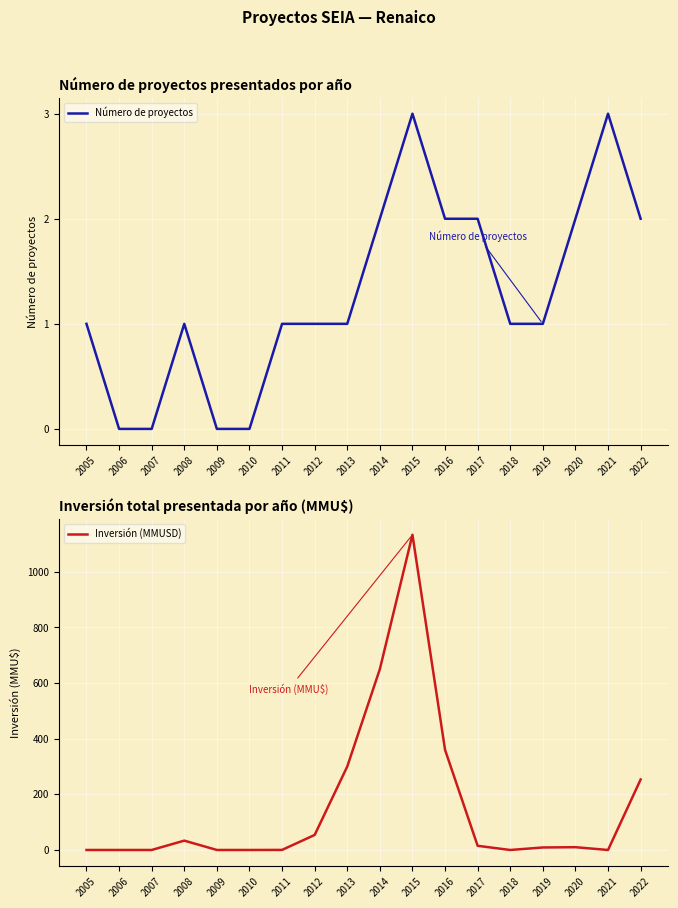

At which label does Inversión (MMUSD) first exceed 10?

2008